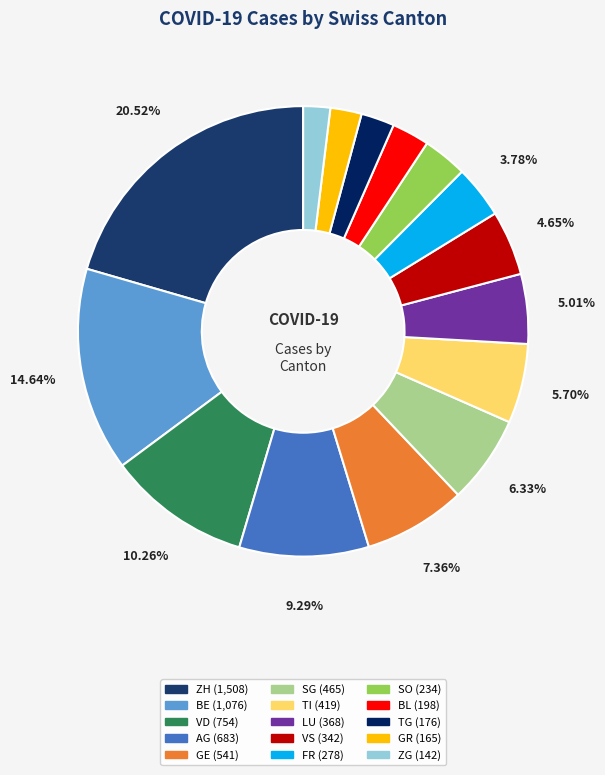

Does GE account for over 50% of the chart?

No